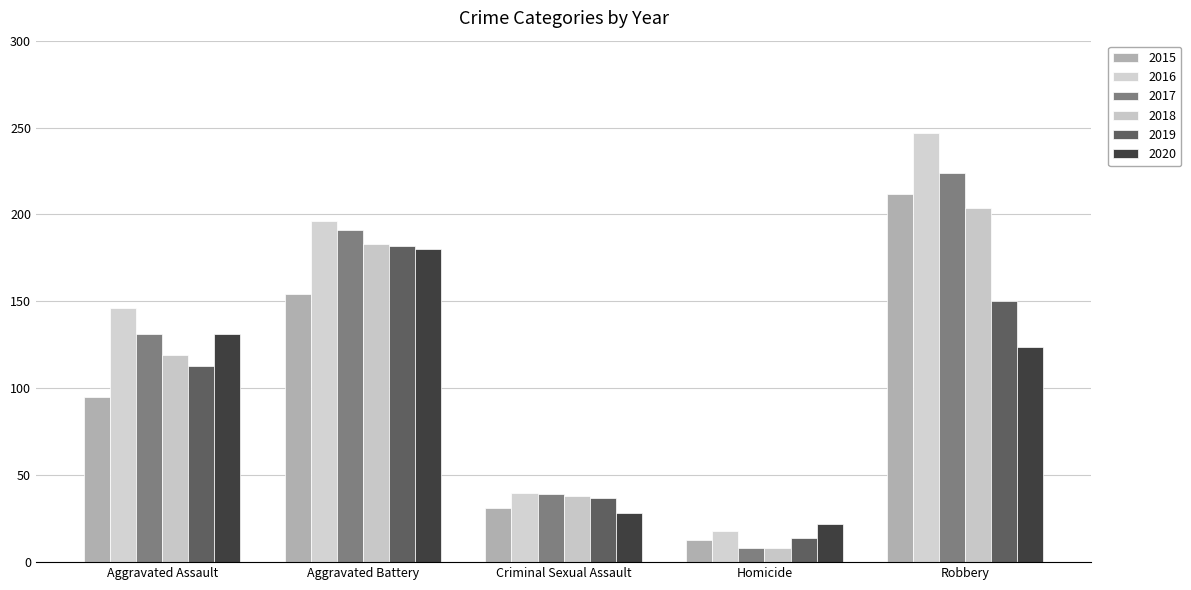

Reading right to left, extract all data points from this chart.

2015: Robbery=212	Homicide=13	Criminal Sexual Assault=31	Aggravated Battery=154	Aggravated Assault=95
2016: Robbery=247	Homicide=18	Criminal Sexual Assault=40	Aggravated Battery=196	Aggravated Assault=146
2017: Robbery=224	Homicide=8	Criminal Sexual Assault=39	Aggravated Battery=191	Aggravated Assault=131
2018: Robbery=204	Homicide=8	Criminal Sexual Assault=38	Aggravated Battery=183	Aggravated Assault=119
2019: Robbery=150	Homicide=14	Criminal Sexual Assault=37	Aggravated Battery=182	Aggravated Assault=113
2020: Robbery=124	Homicide=22	Criminal Sexual Assault=28	Aggravated Battery=180	Aggravated Assault=131